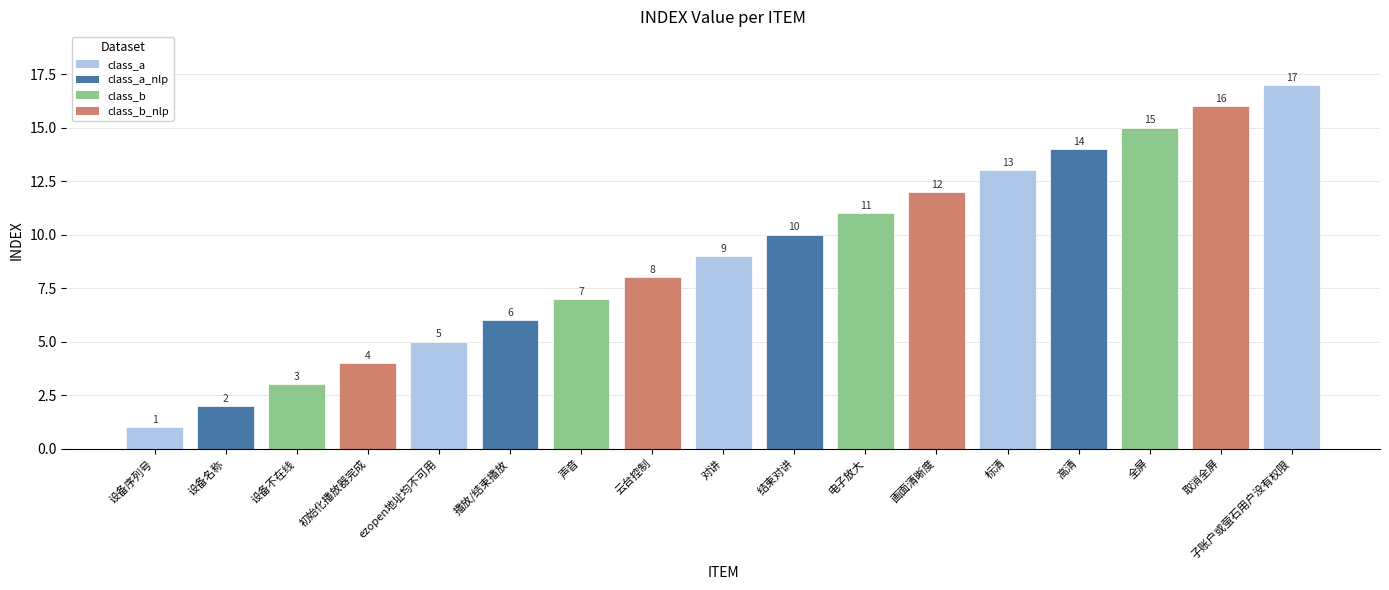

What is the difference between the values at 标清 and 子账户或萤石用户没有权限?

4